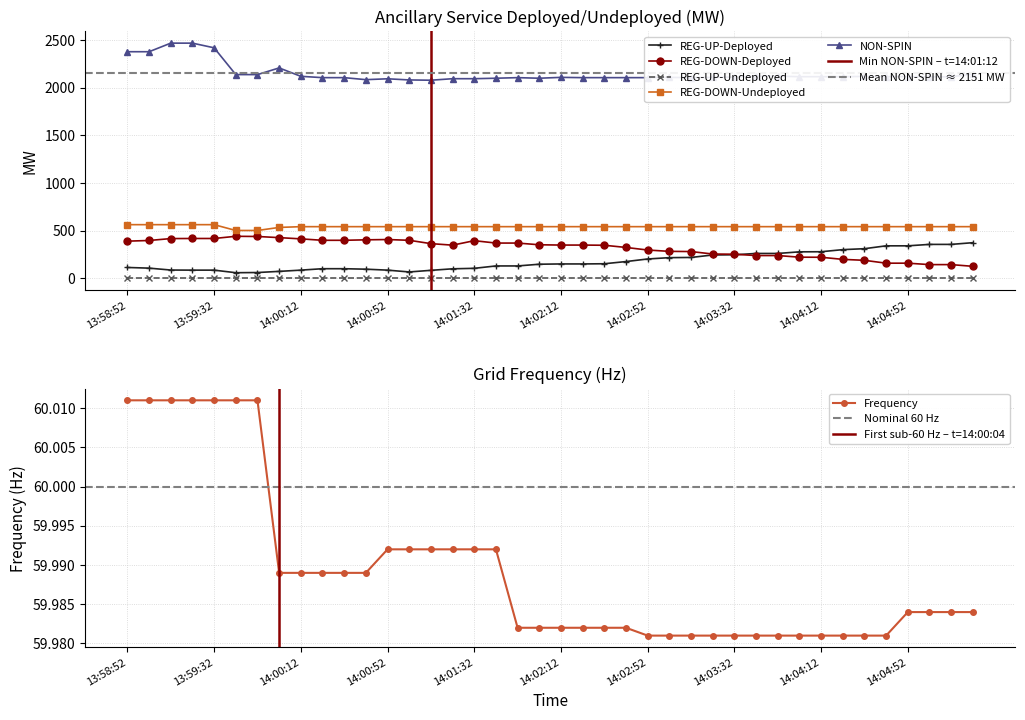

Is it true that NON-SPIN equals 3722.6 at 14:00:28?

False